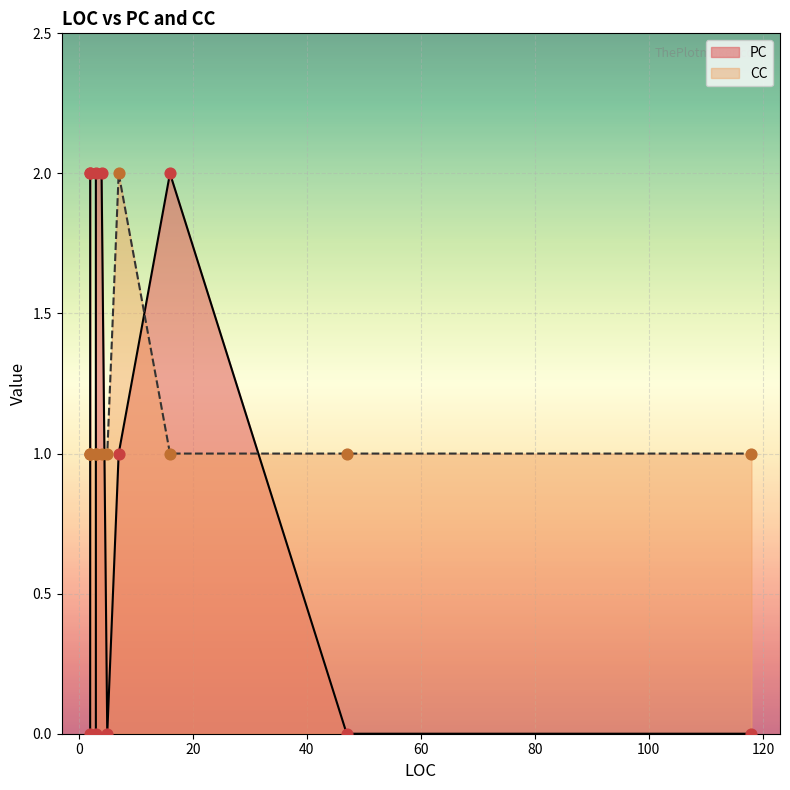

At which category is the sum across all series the highest?

3